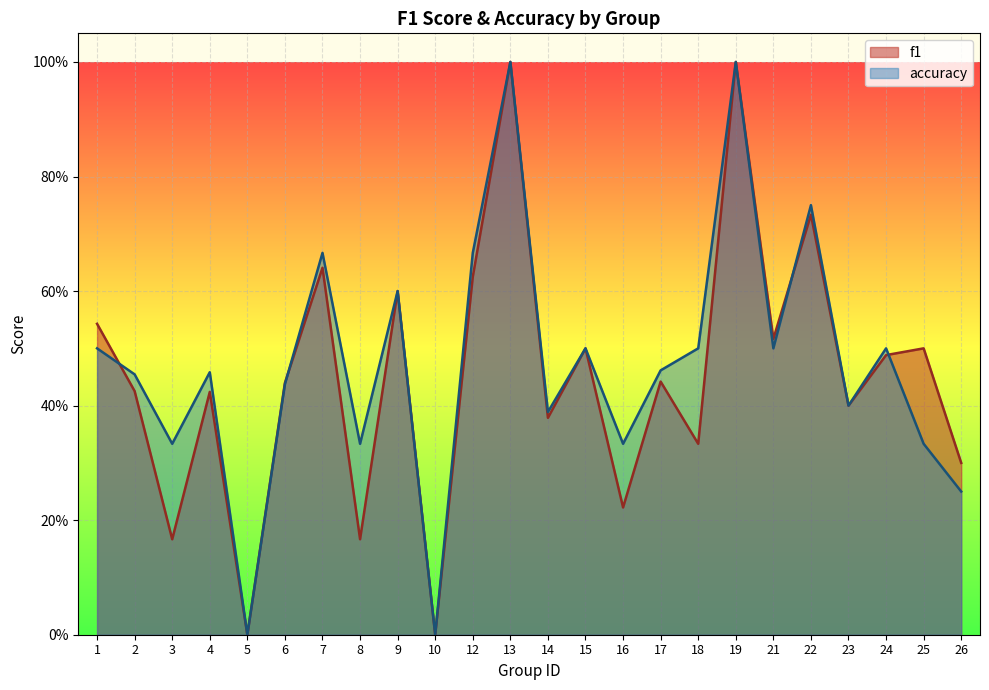

How many lines are shown in the chart?

2